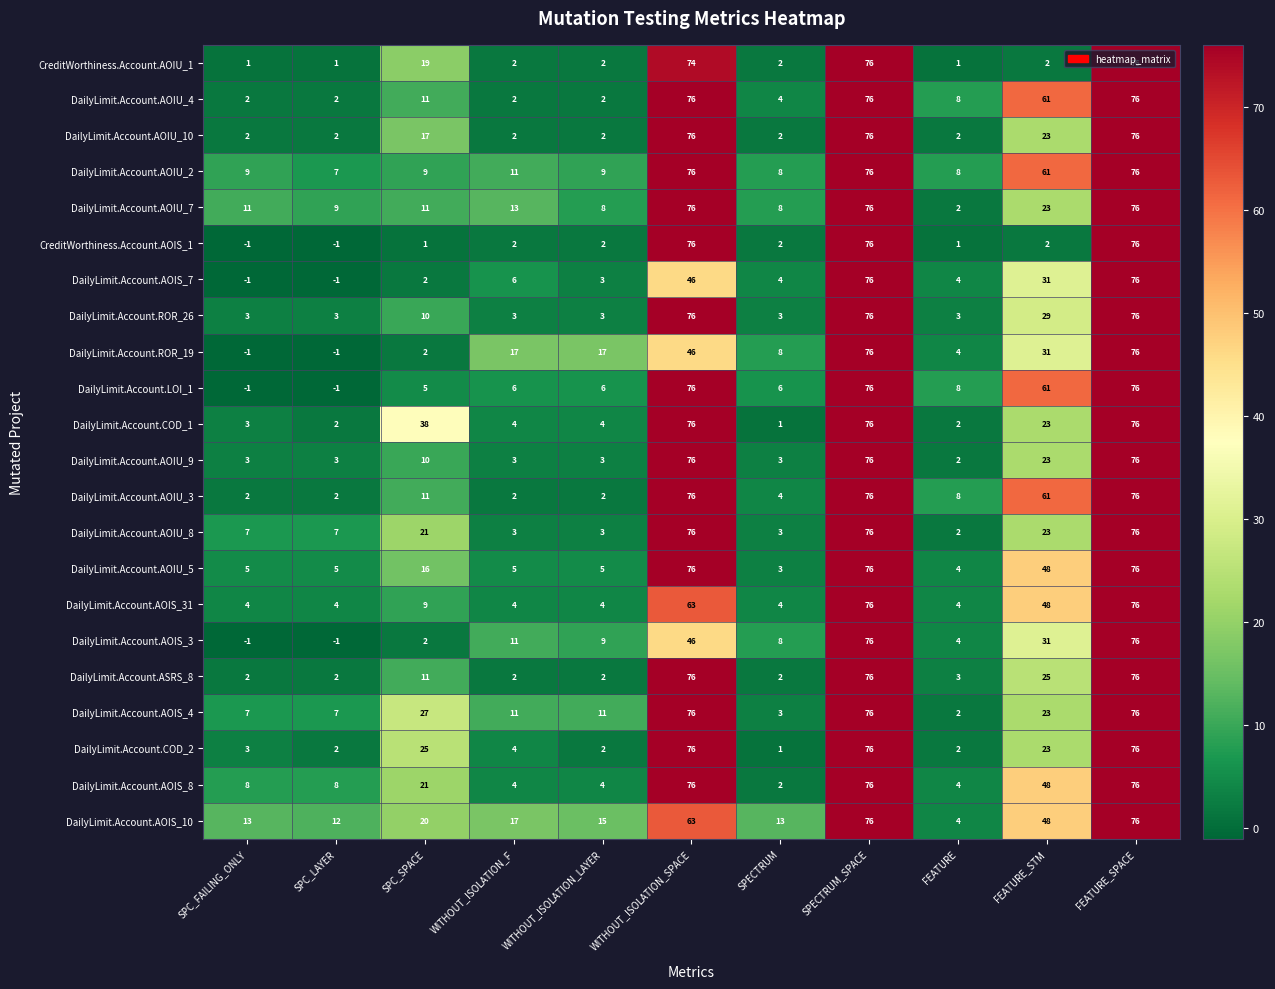

What is the average value of the CreditWorthiness.Account.AOIU_1 series?

23